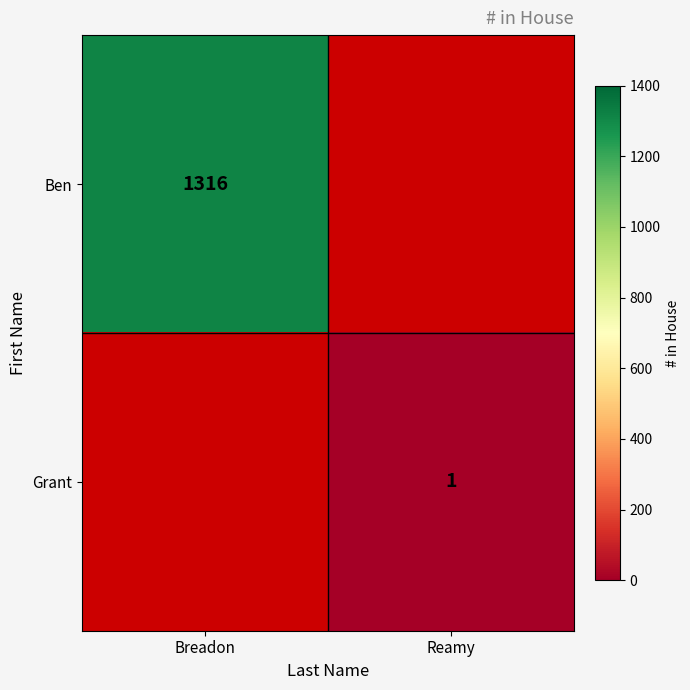

True or false: Ben has a value of 1762 at Breadon.

False